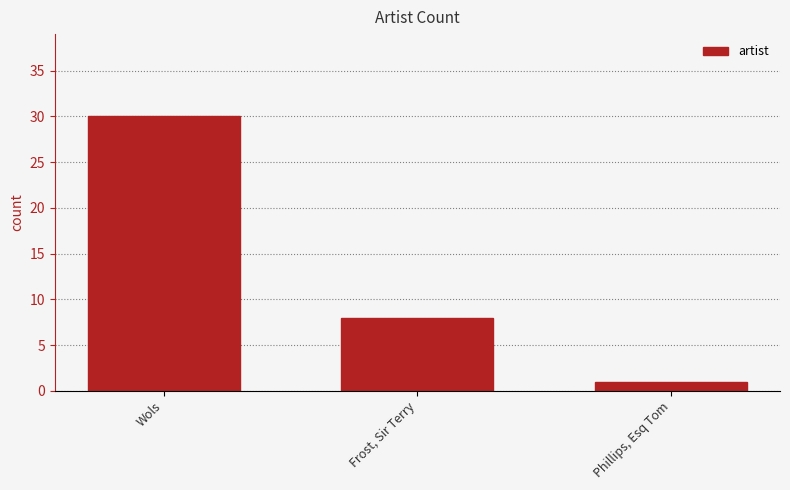

Rank the categories by value from highest to lowest.

Wols, Frost, Sir Terry, Phillips, Esq Tom